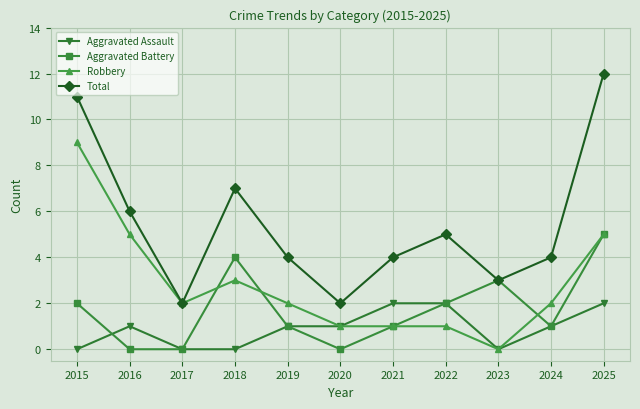

Rank the series by their maximum value, from lowest to highest.

Aggravated Assault, Aggravated Battery, Robbery, Total